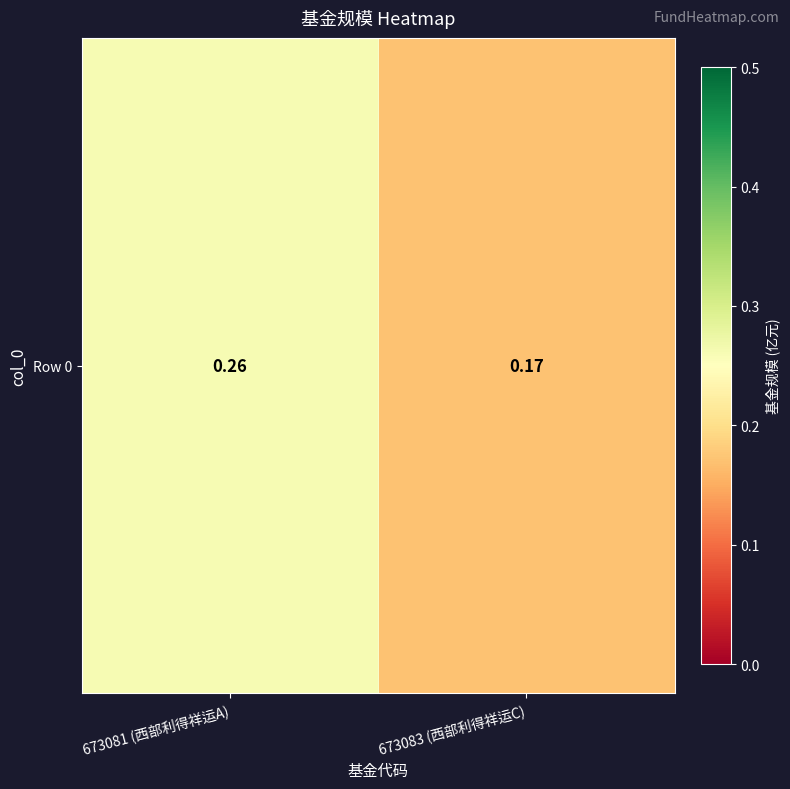

What is the difference between the values at 673081 (西部利得祥运A) and 673083 (西部利得祥运C)?

0.1